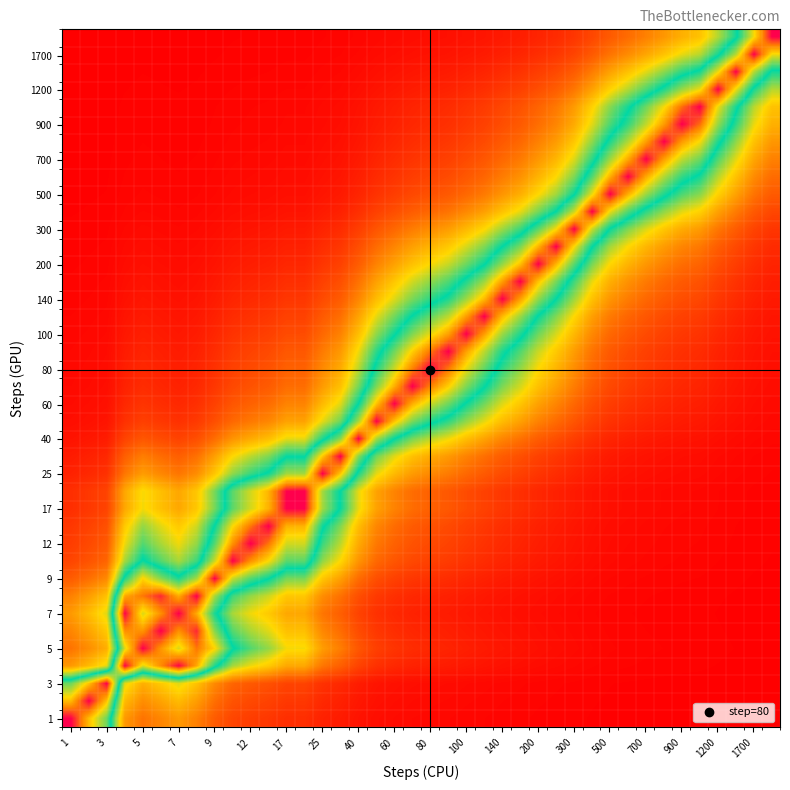

Count the number of data series in this chart.

40